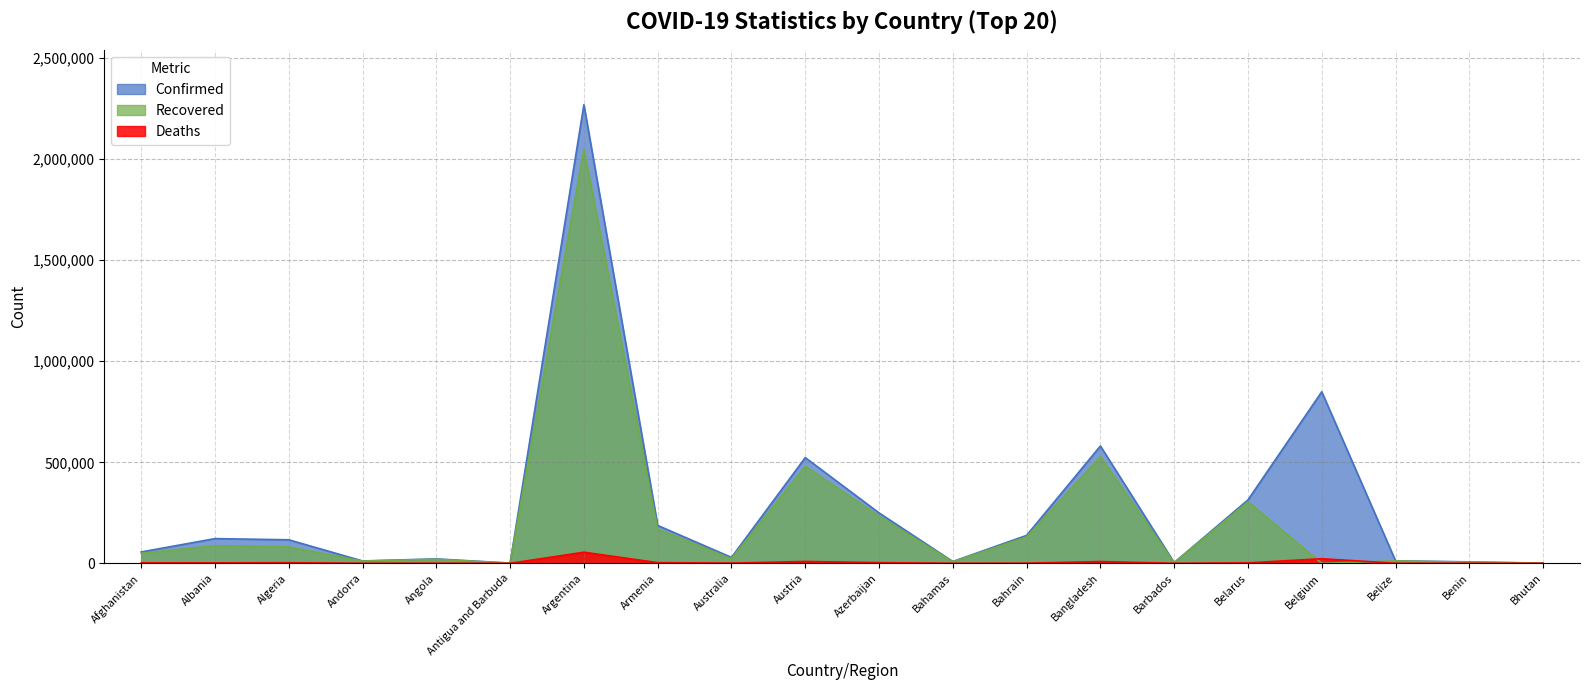

The Confirmed series shows 1235839 at Belgium. True or false?

False